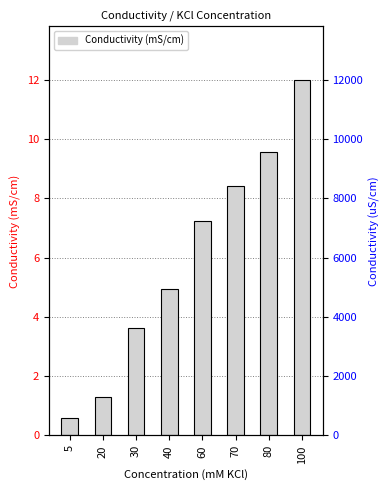

What is the change in value from 20 to 40?

+3.6